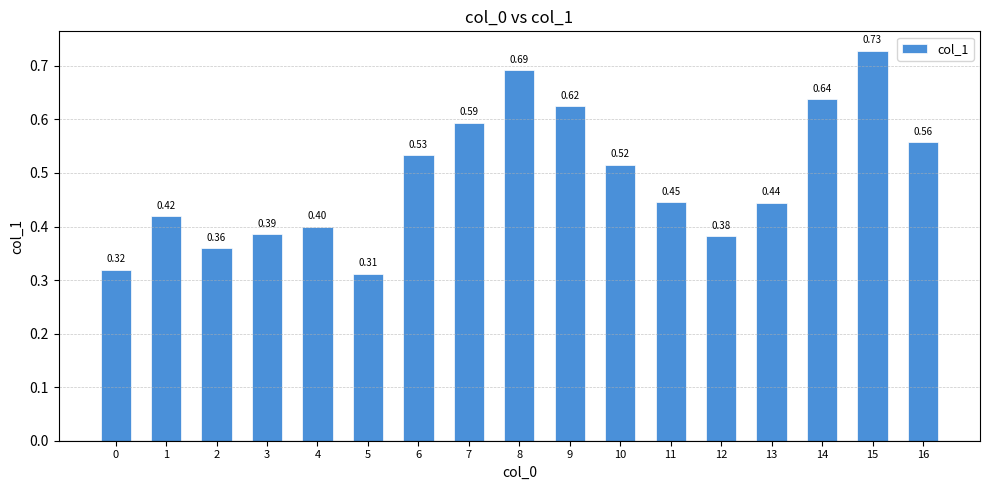

What is the difference between the maximum and minimum values?

0.4